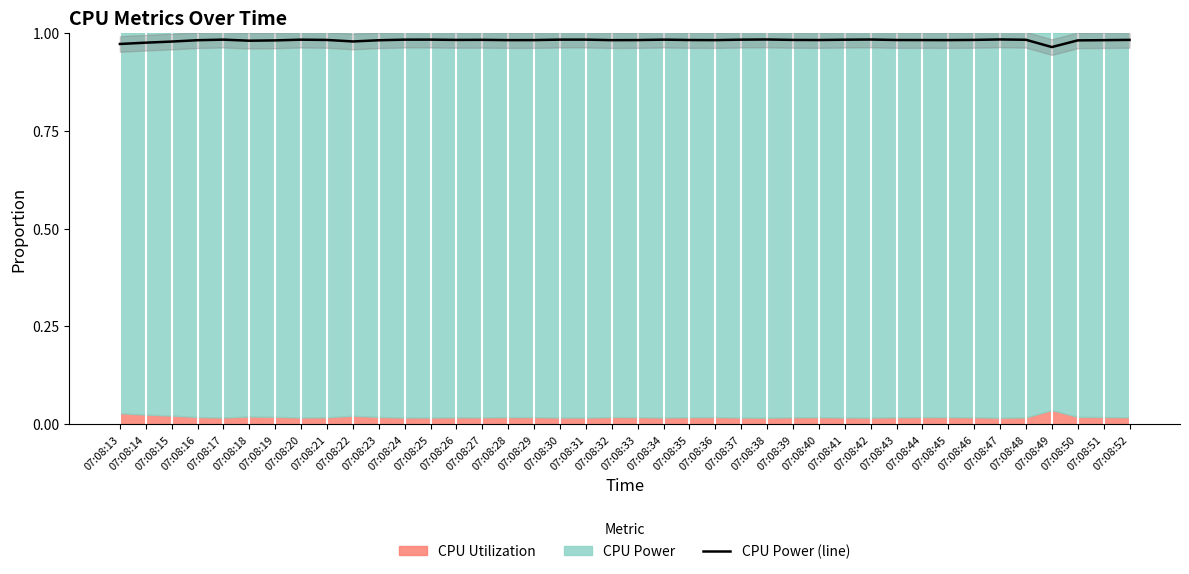

Reading left to right, transcribe all the data shown in this chart.

1.0	1.0	1.0	1.0	1.0	1.0	1.0	1.0	1.0	1.0	1.0	1.0	1.0	1.0	1.0	1.0	1.0	1.0	1.0	1.0	1.0	1.0	1.0	1.0	1.0	1.0	1.0	1.0	1.0	1.0	1.0	1.0	1.0	1.0	1.0	1.0	1.0	1.0	1.0	1.0